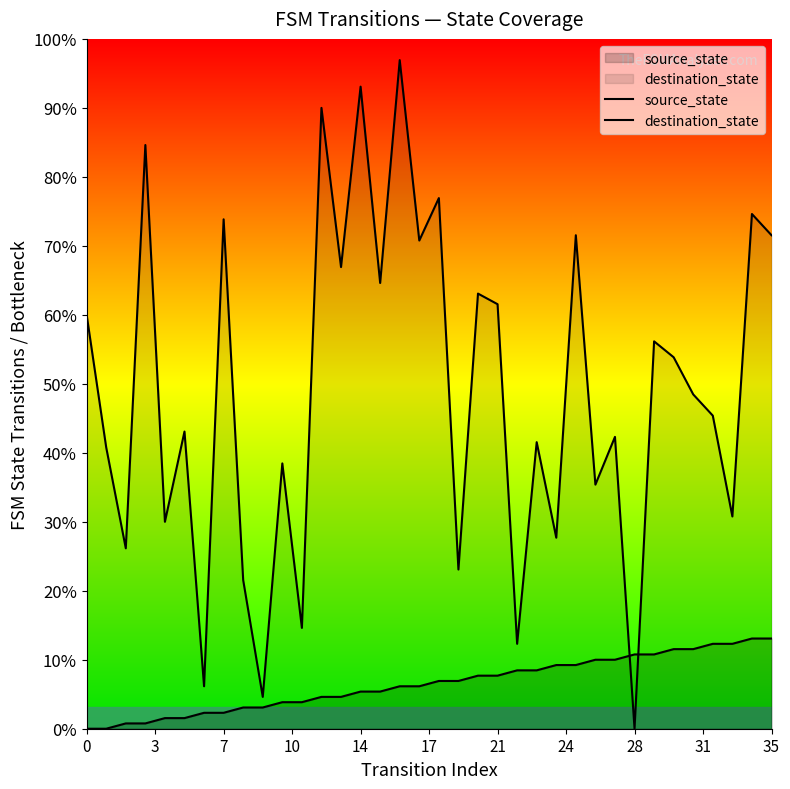

Does the chart display data point markers on the line(s)?

No